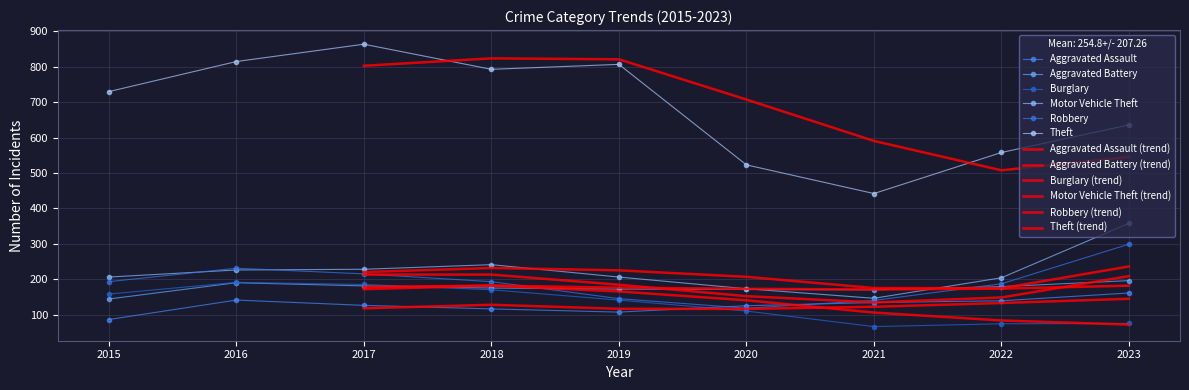

What is the value of the Robbery point at the 3rd from the left?

215